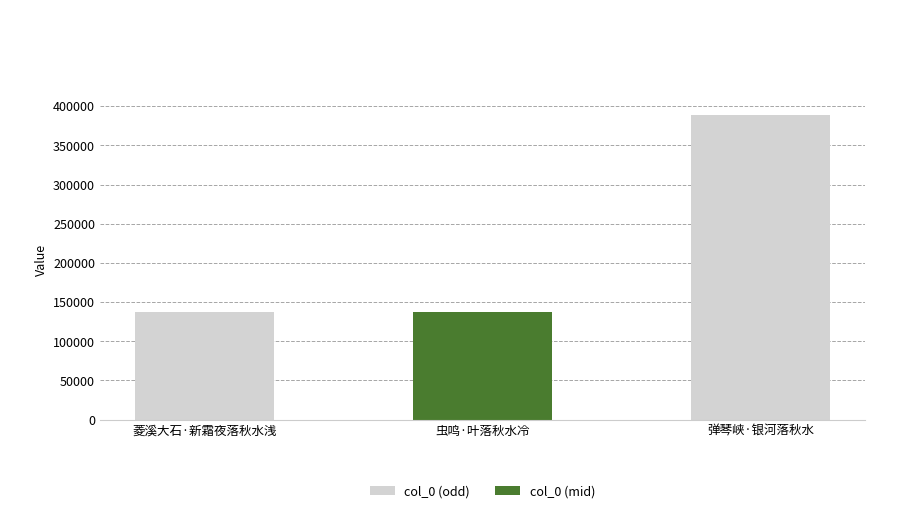

What is the label of the 1st bar from the left?

菱溪大石·新霜夜落秋水浅